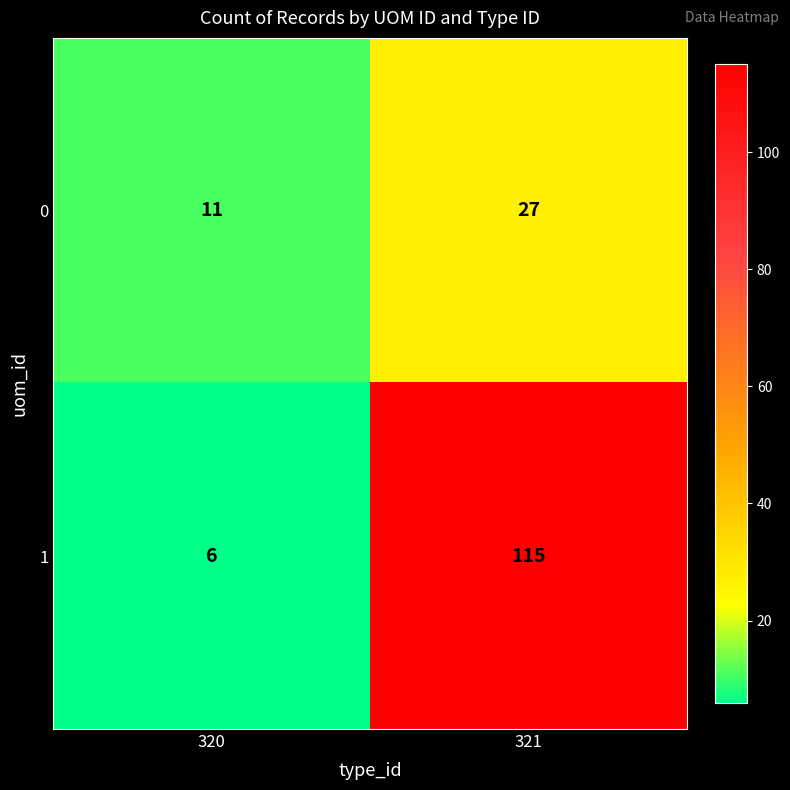

At how many categories does at least one series exceed 85?

1